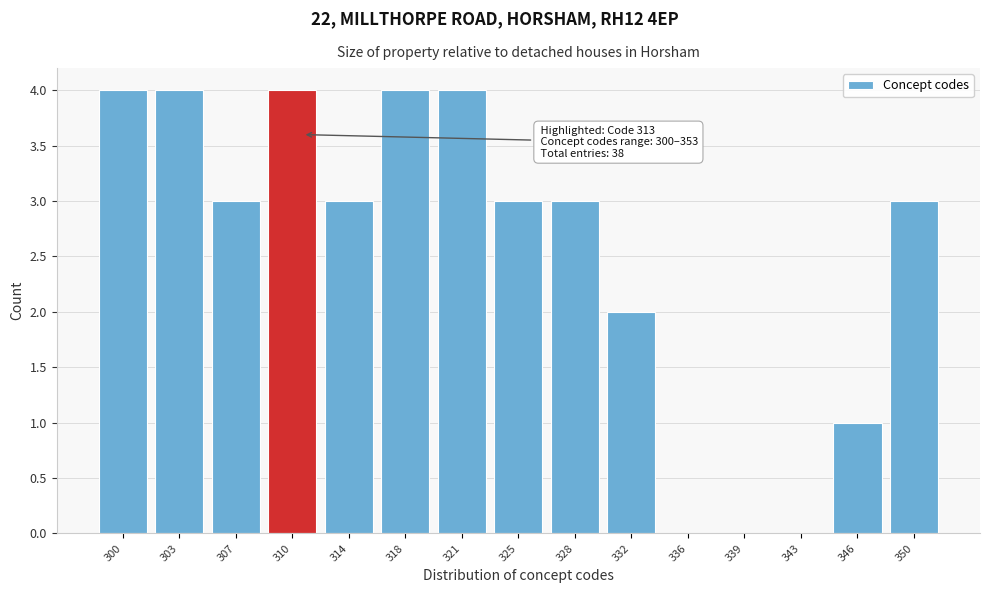

Reading right to left, transcribe all the data shown in this chart.

350=3	346=1	343=0	339=0	336=0	332=2	328=3	325=3	321=4	318=4	314=3	310=4	307=3	303=4	300=4